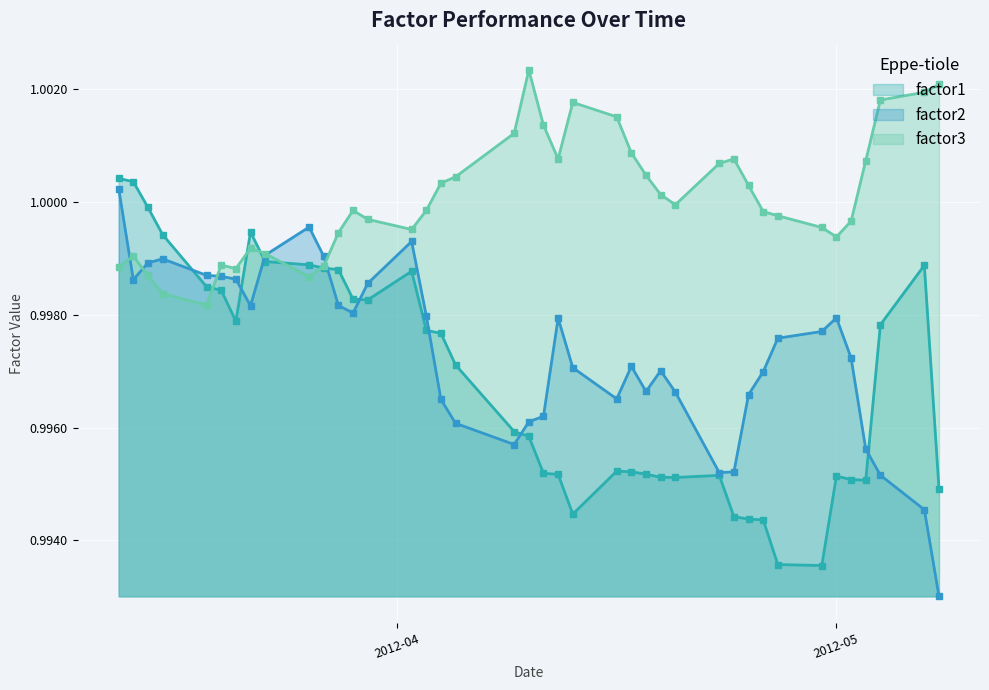

Between which two adjacent categories do factor2 and factor3 first intersect?

2012-03-13 and 2012-03-14